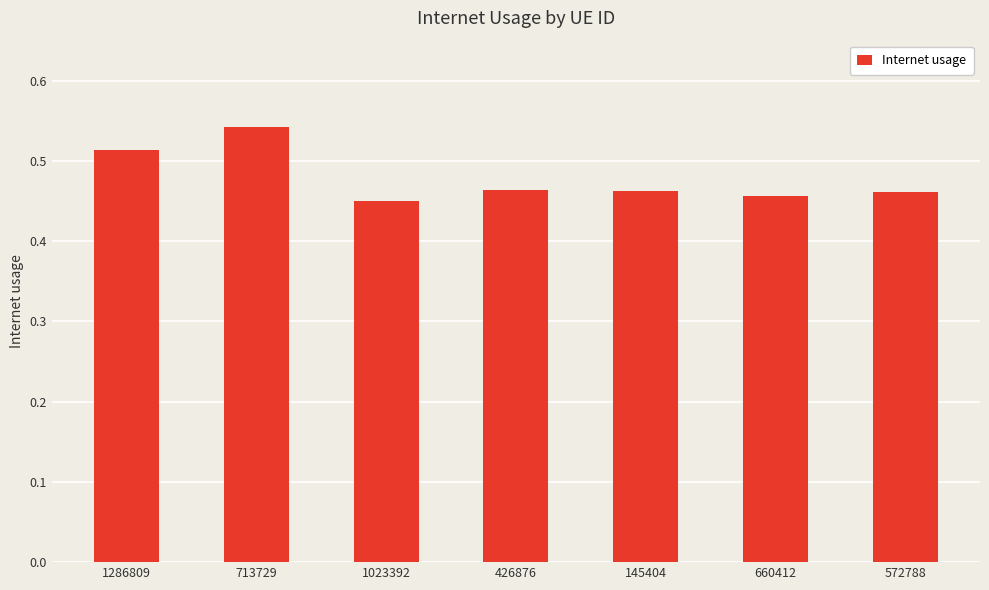

How many categories are shown in the chart?

7